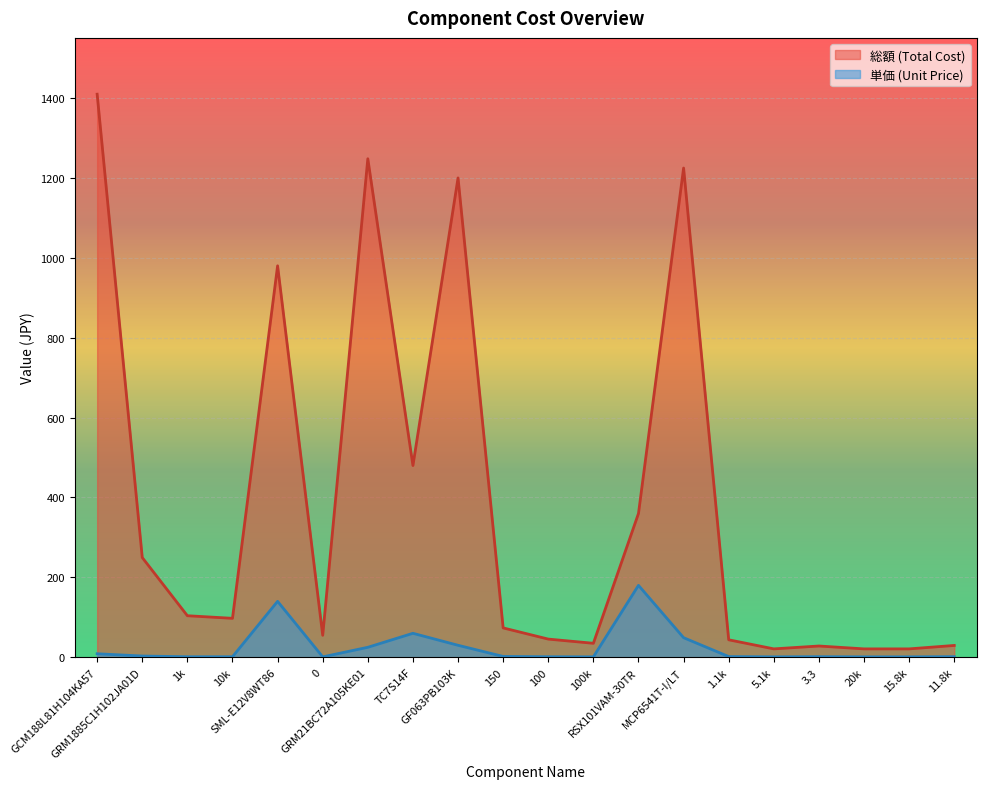

At which label does 総額 (Total Cost) first exceed 97?

GCM188L81H104KA57